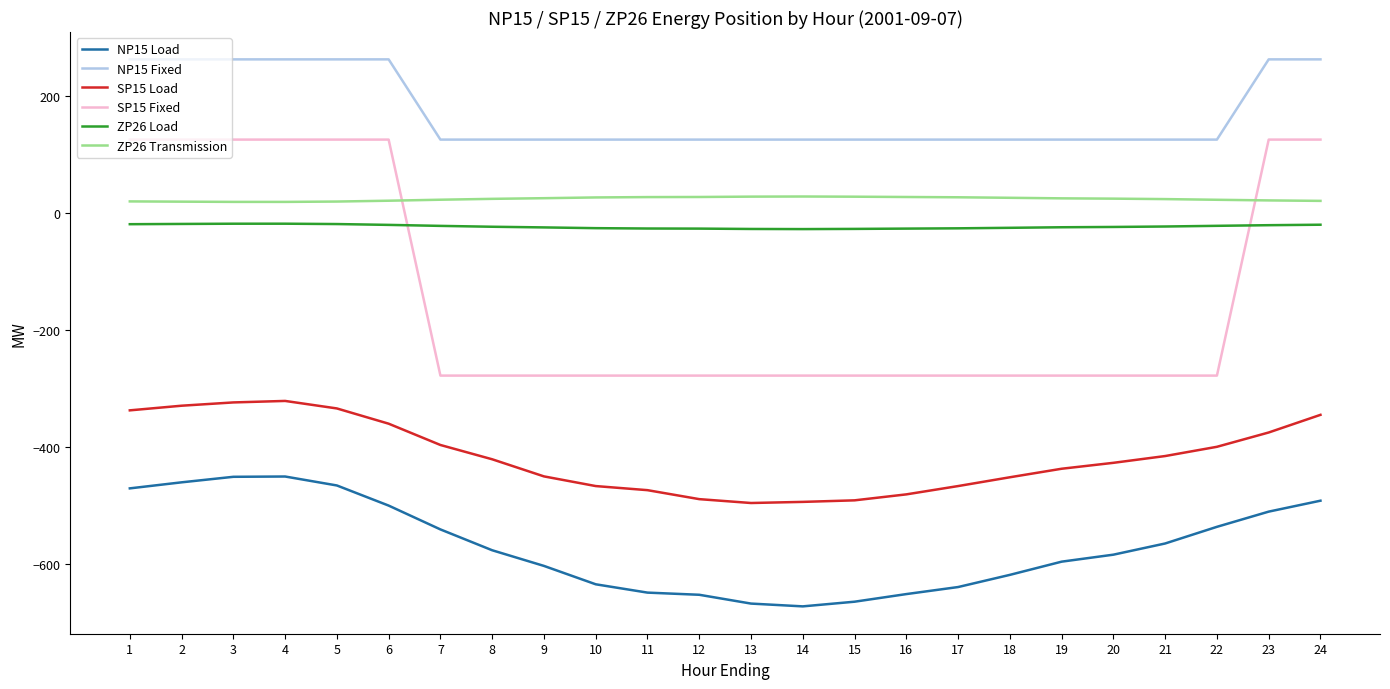

What is the sum of the NP15 Fixed values at 6 and 17?

387.0